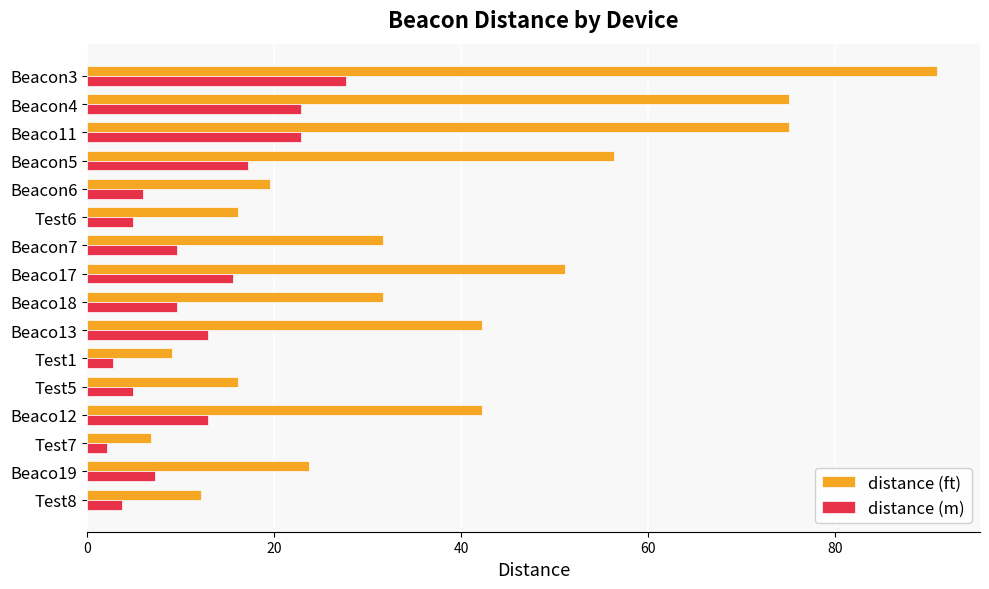

Which category has the highest value in the distance (ft) series?

Beacon3